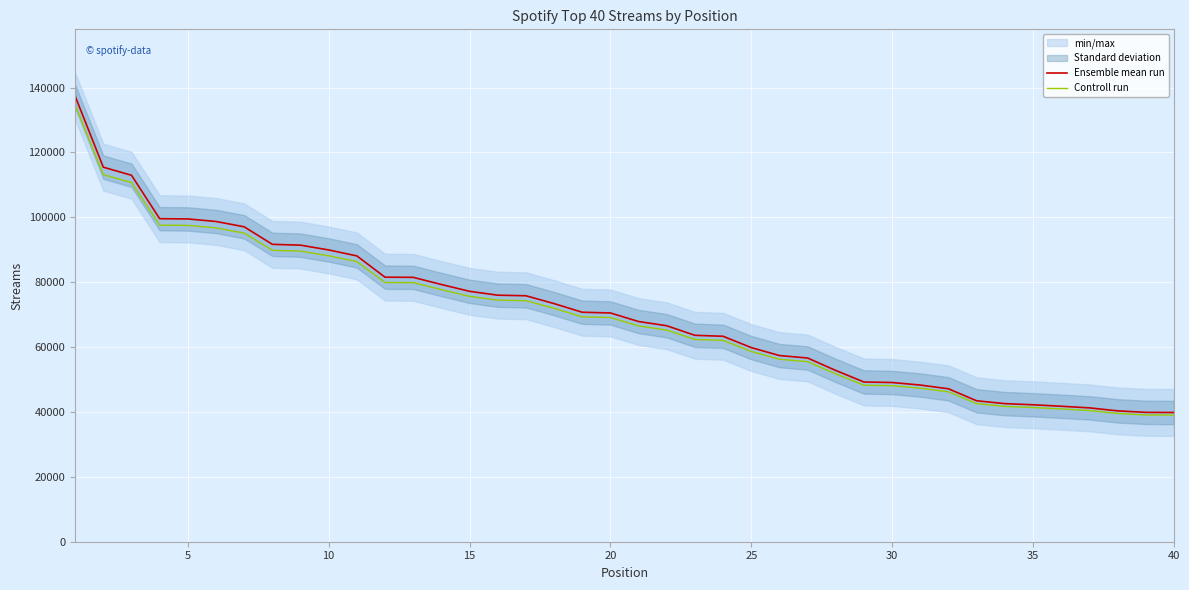

The value of Controll run at 20 is 33705.2. True or false?

False